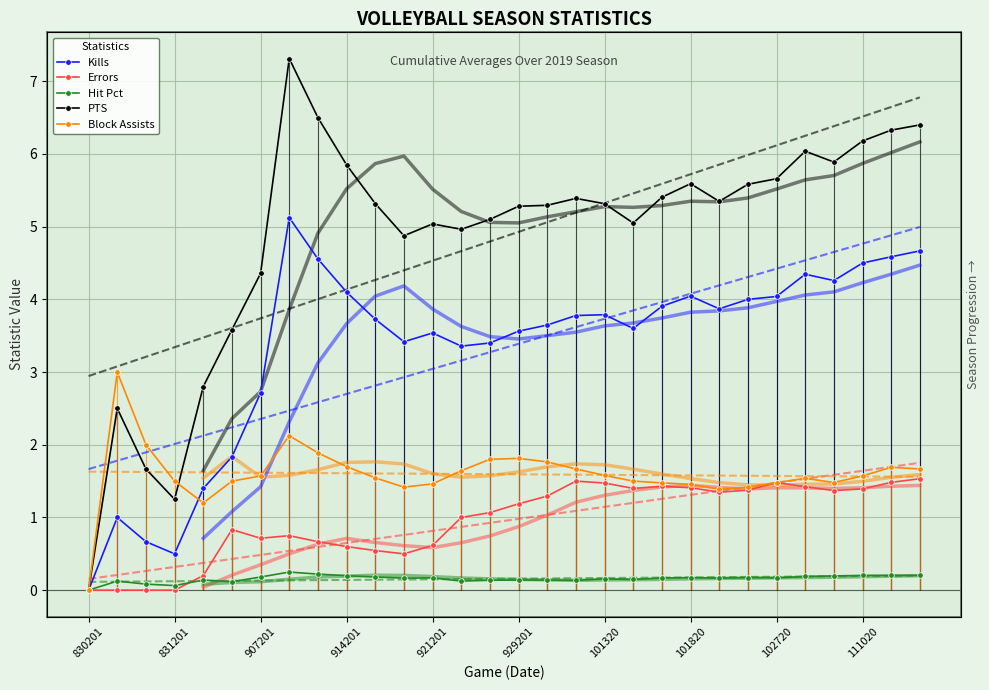

Reading left to right, what are all the values shown in this chart?

Kills: 0.0	1.0	0.7	0.5	1.4	1.8	2.7	5.1	4.6	4.1	3.7	3.4	3.5	3.4	3.4	3.6	3.6	3.8	3.8	3.6	3.9	4.0	3.9	4.0	4.0	4.3	4.3	4.5	4.6	4.7
Errors: 0.0	0.0	0.0	0.0	0.2	0.8	0.7	0.8	0.7	0.6	0.5	0.5	0.6	1.0	1.1	1.2	1.3	1.5	1.5	1.4	1.4	1.4	1.3	1.4	1.5	1.4	1.4	1.4	1.5	1.5
Hit Pct: 0.0	0.1	0.1	0.1	0.1	0.1	0.2	0.2	0.2	0.2	0.2	0.2	0.2	0.1	0.1	0.1	0.1	0.1	0.2	0.1	0.2	0.2	0.2	0.2	0.2	0.2	0.2	0.2	0.2	0.2
PTS: 0.0	2.5	1.7	1.2	2.8	3.6	4.4	7.3	6.5	5.8	5.3	4.9	5.0	5.0	5.1	5.3	5.3	5.4	5.3	5.0	5.4	5.6	5.3	5.6	5.7	6.0	5.9	6.2	6.3	6.4
Block Assists: 0.0	3.0	2.0	1.5	1.2	1.5	1.6	2.1	1.9	1.7	1.5	1.4	1.5	1.6	1.8	1.8	1.8	1.7	1.6	1.5	1.5	1.5	1.4	1.4	1.5	1.5	1.5	1.6	1.7	1.7